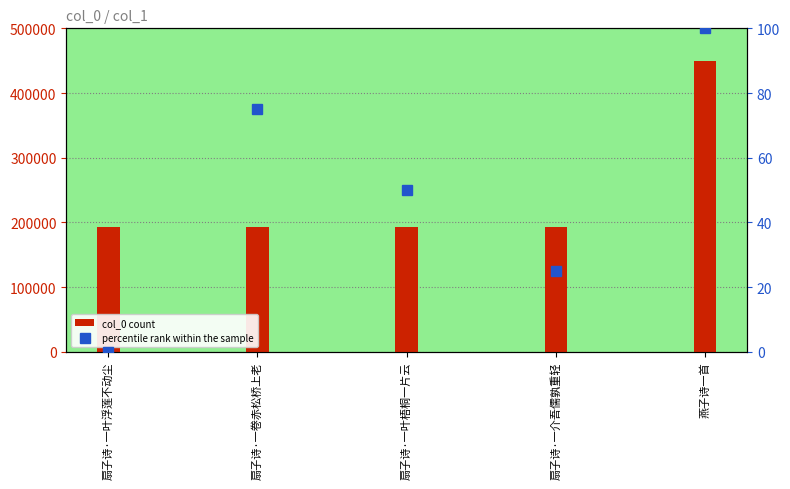

What is the sum of the values at 扇子诗·一叶梧桐一片云 and 扇子诗·一介吾儒孰重轻?

384822